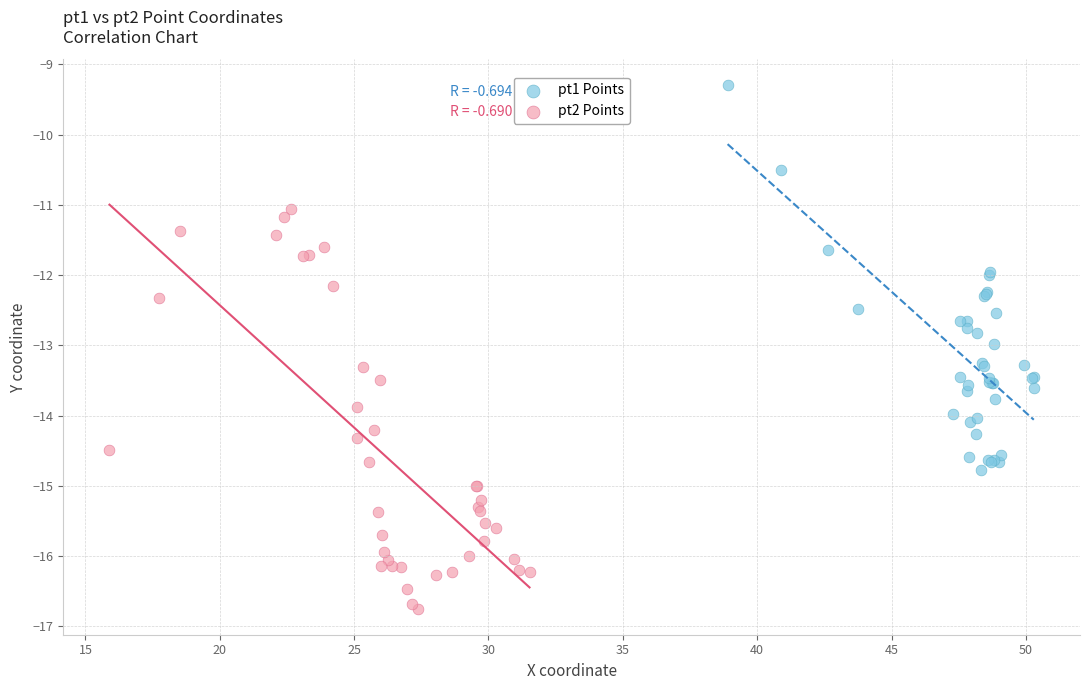

Which series reaches the maximum Y coordinate?

pt1 Points